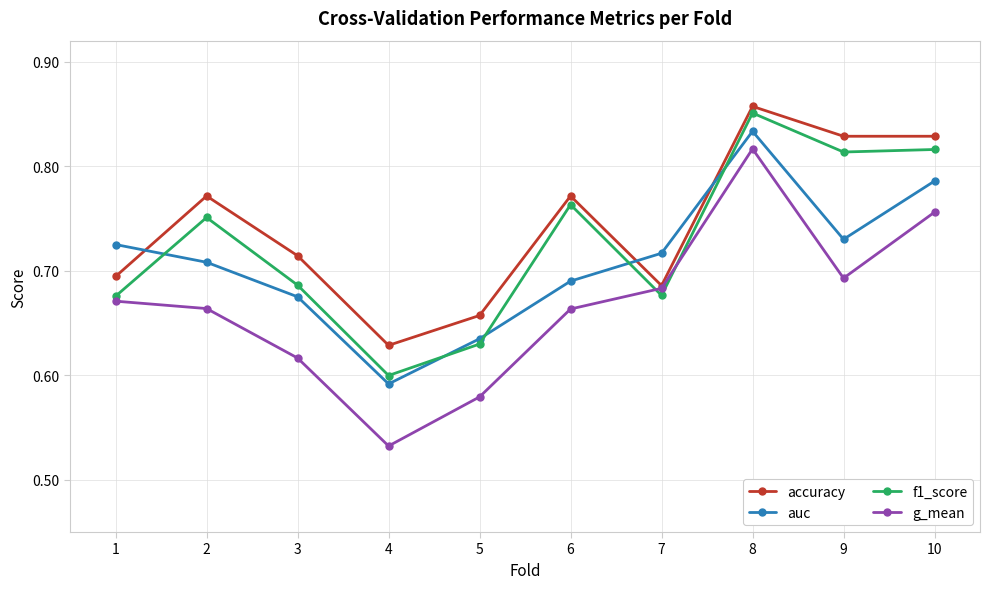

What is the total value across all series at 9?

3.1